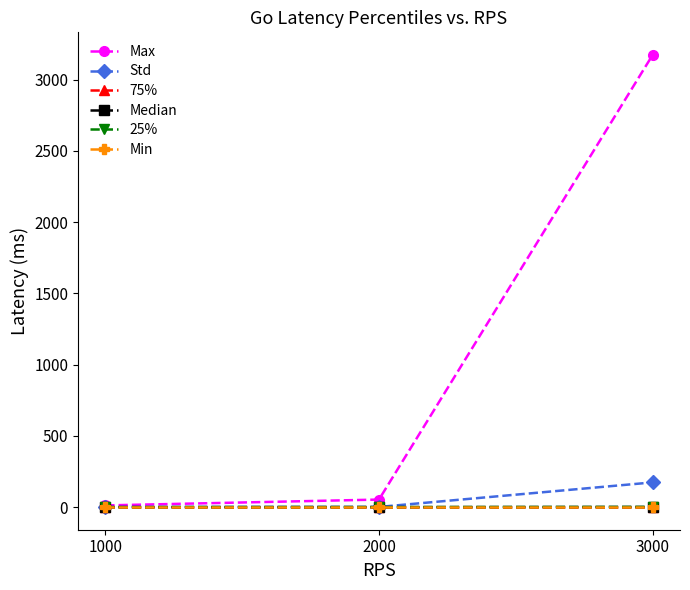

Does the chart have visible grid lines?

No